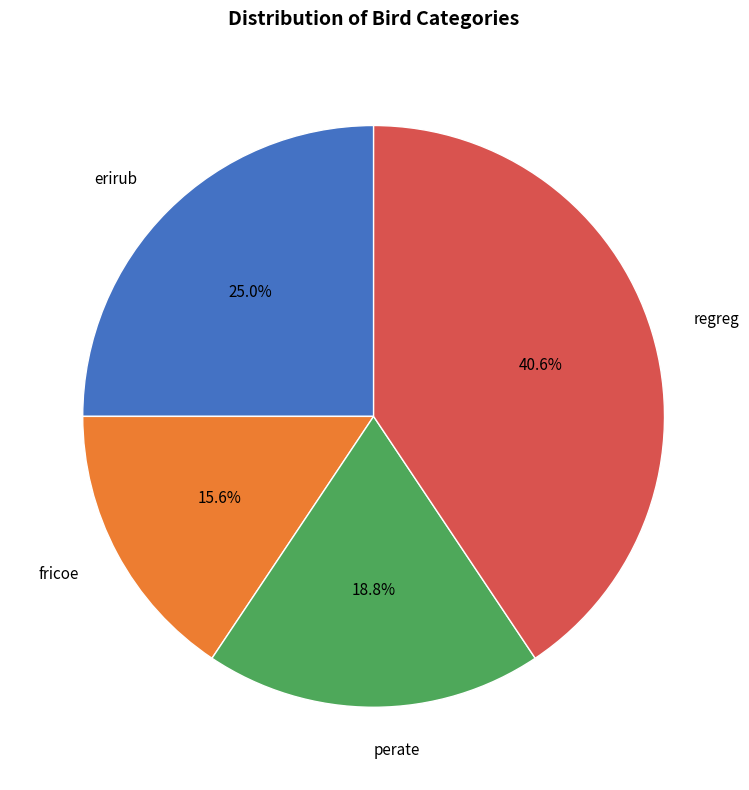

To the nearest percent, what is the average slice percentage?

25%